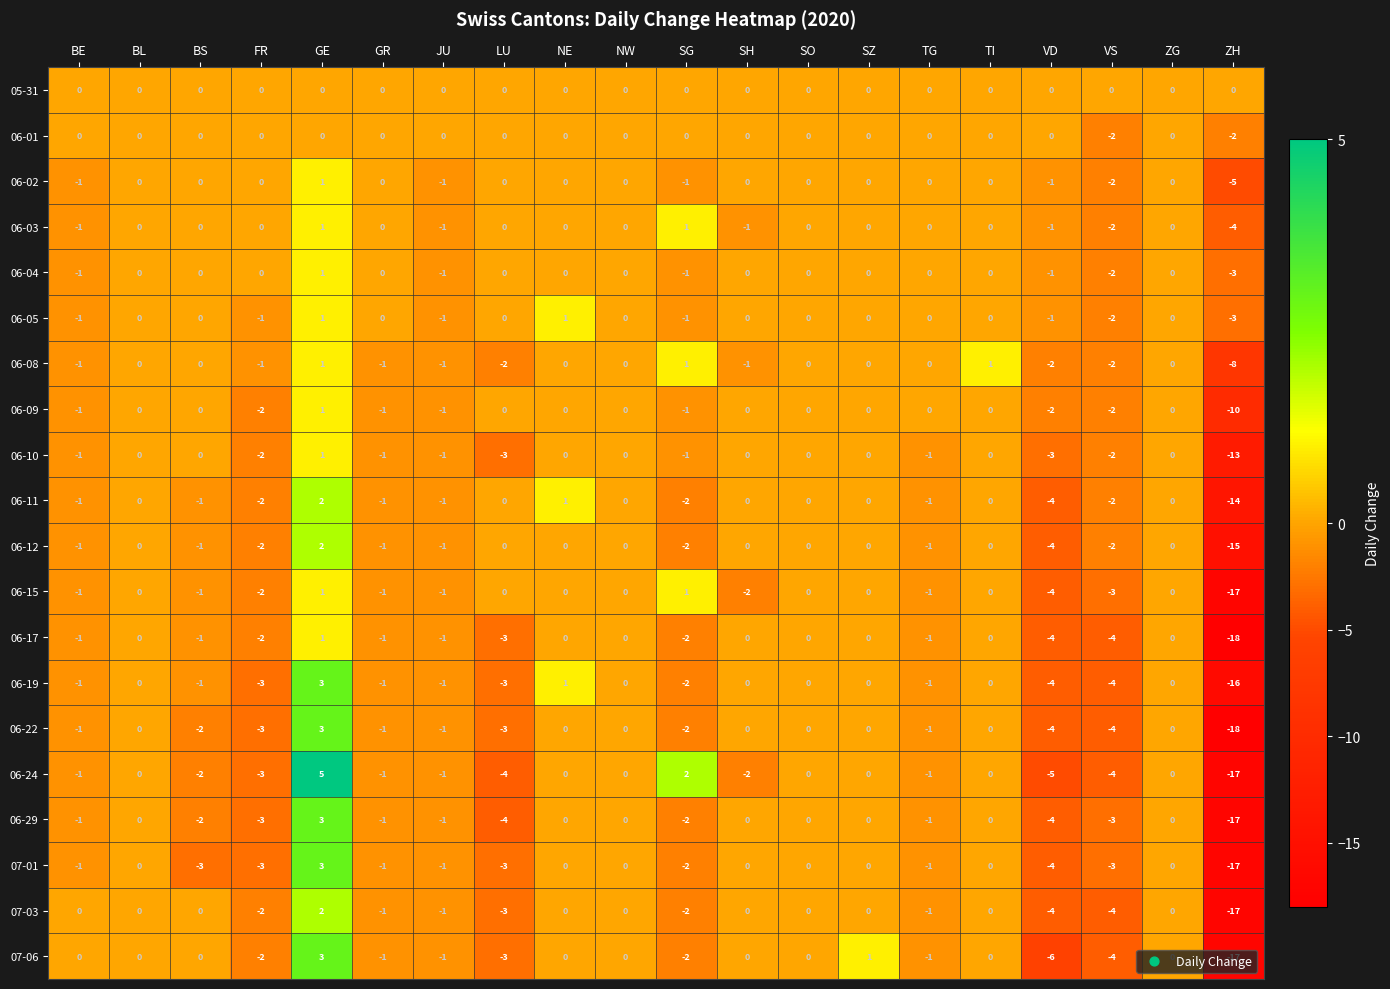

The value of 06-08 at ZH is -12. True or false?

False